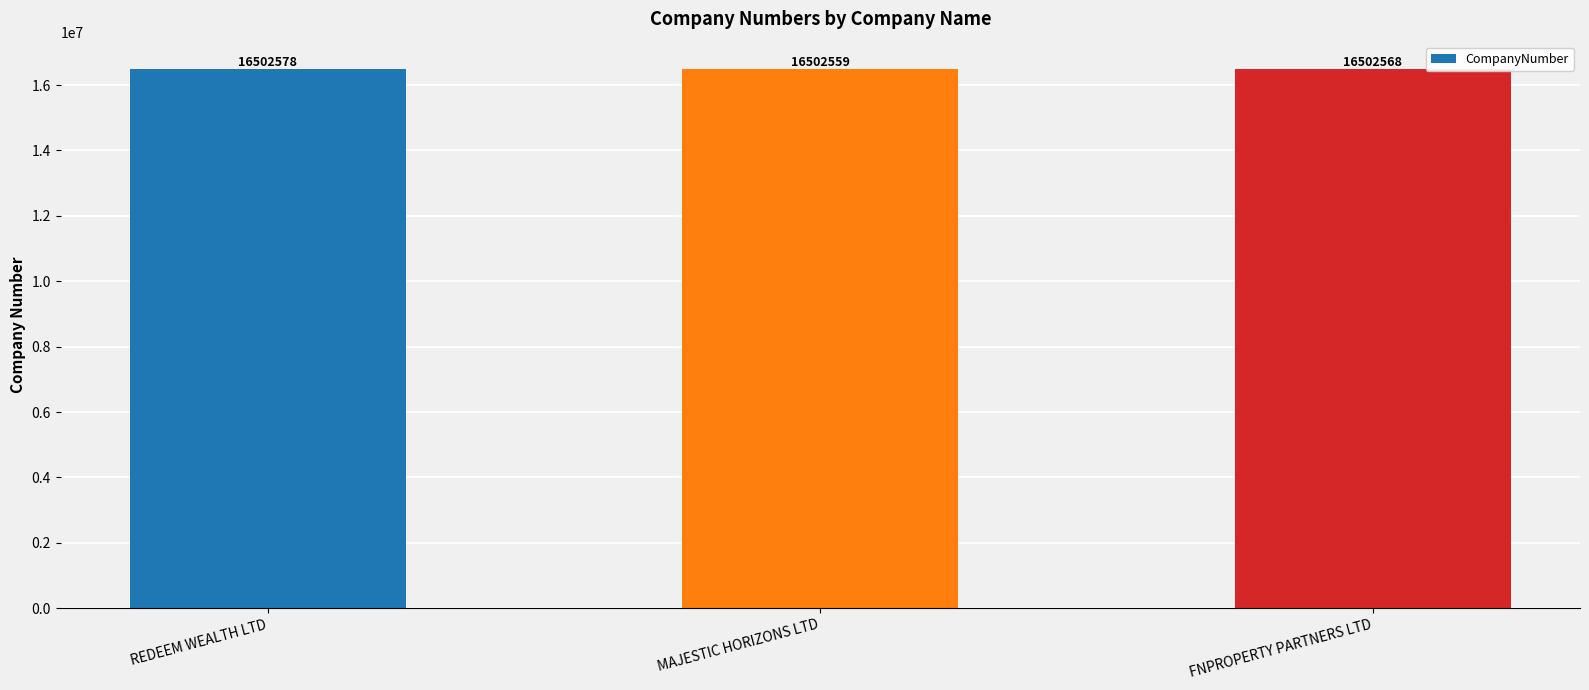

What is the smallest value displayed?

16502559